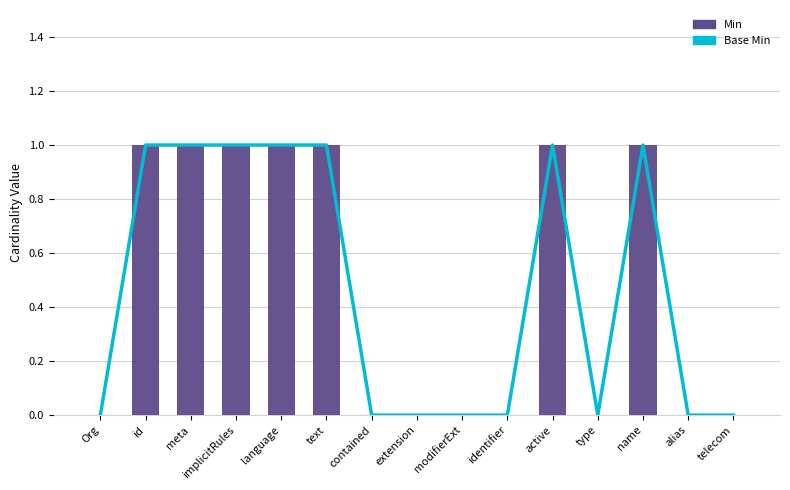

At how many categories does at least one series exceed 0?

7